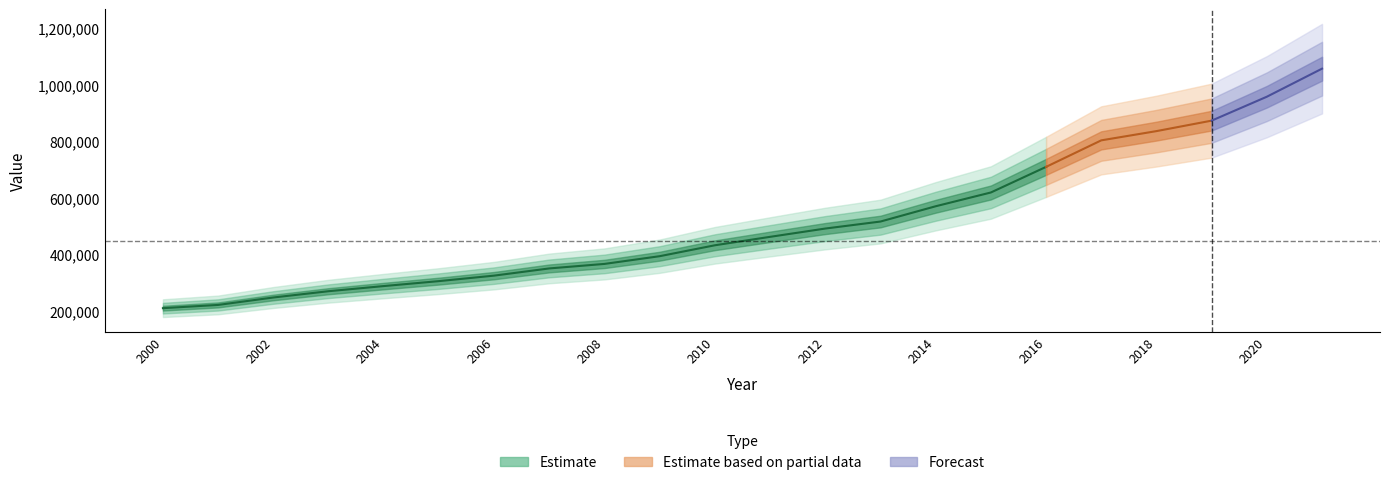

The value at 2010 is 431967. True or false?

True